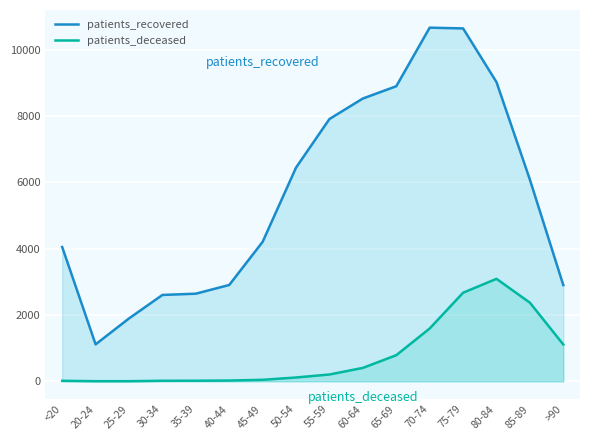

In patients_recovered, how many points are higher than both neighbors (excluding endpoints)?

1